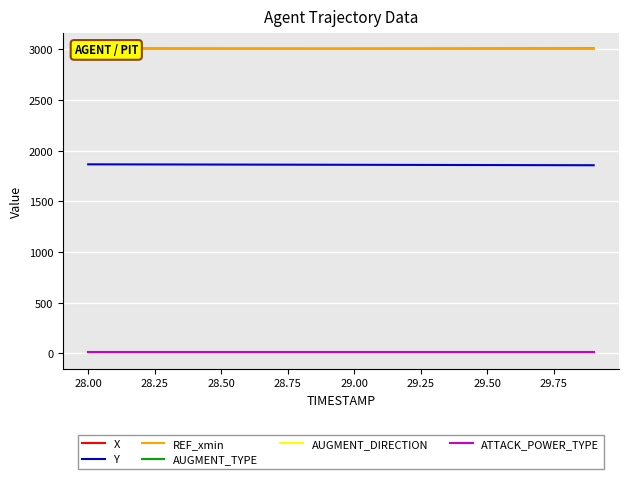

What is the approximate value of ATTACK_POWER_TYPE at 29.00?

9.0